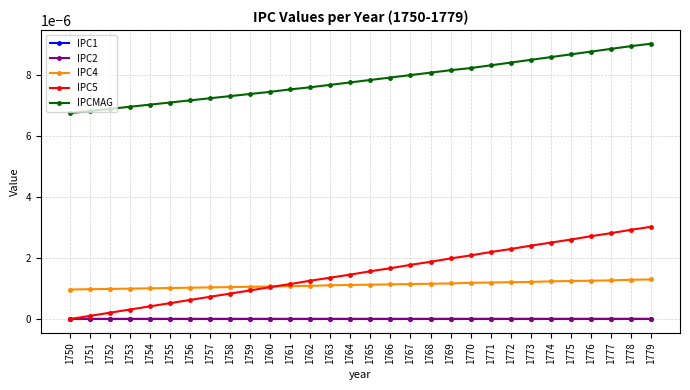

How many IPCMAG values are between 0 and 1?

30